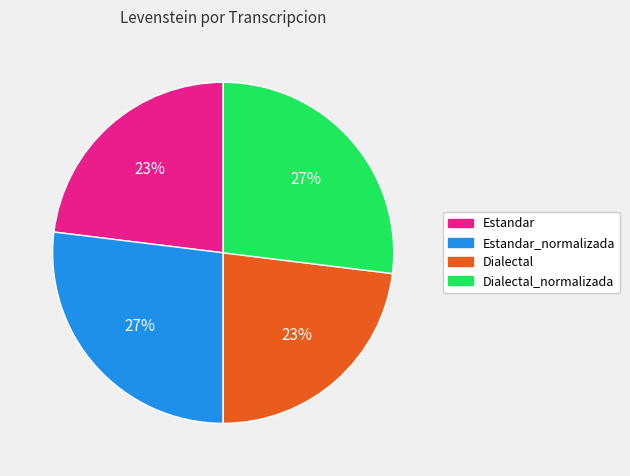

To the nearest percent, what is the difference between the largest and smallest slice percentages?

4%